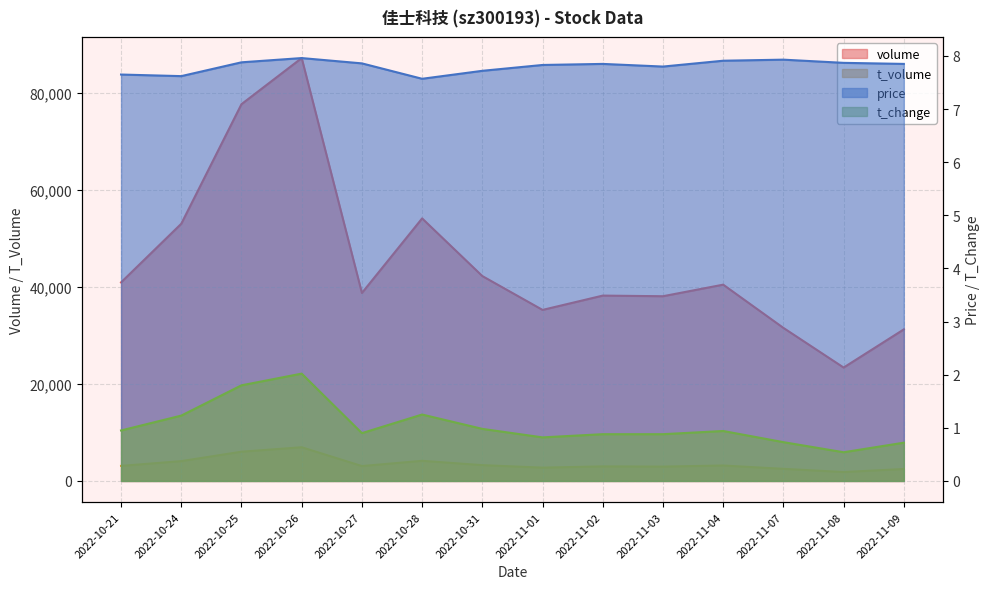

How many data points does each series have?

14